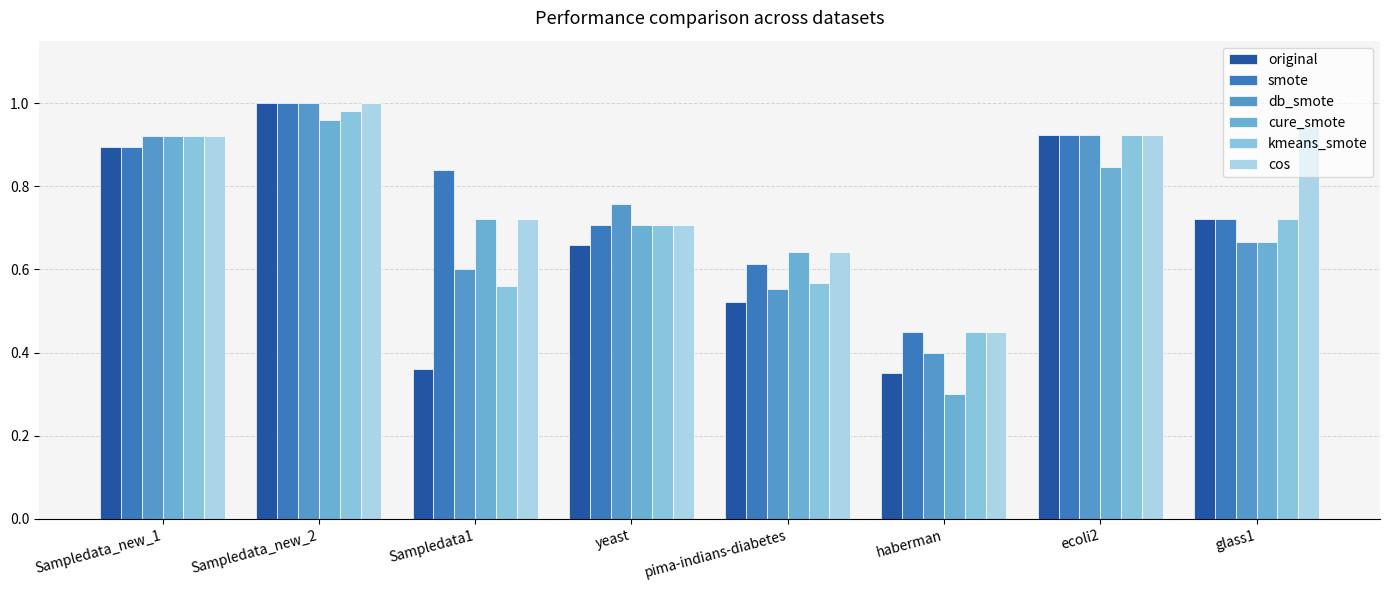

What is the label of the 5th bar from the right?

yeast